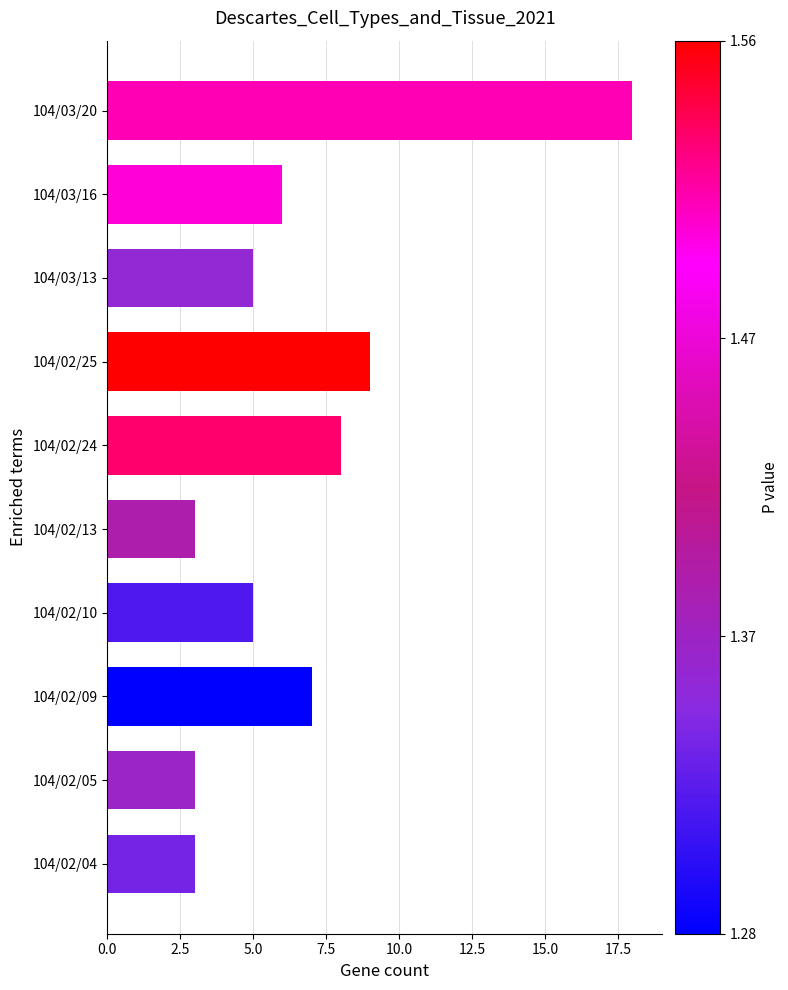

Count the number of categories in the chart.

10